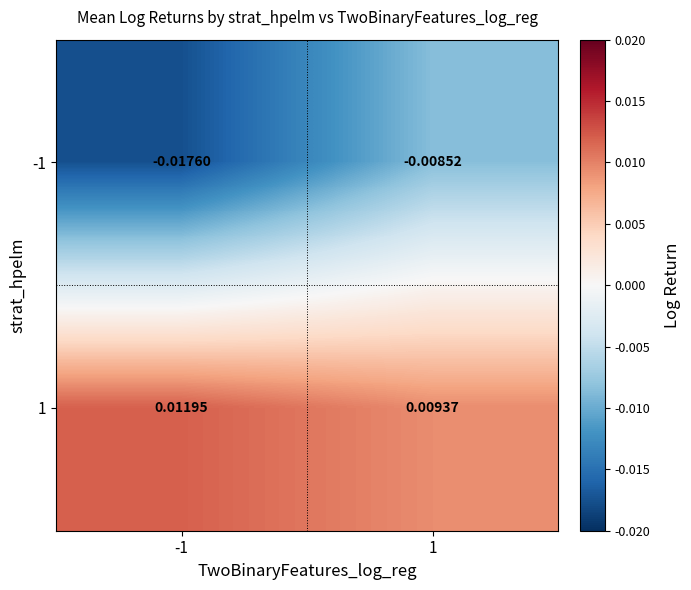

Which series has the largest total across all categories?

1